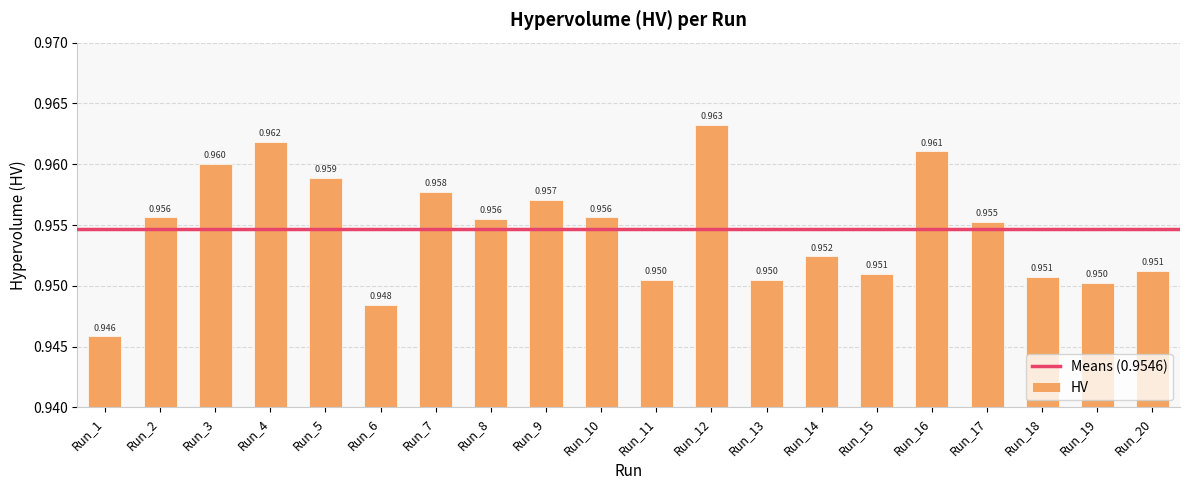

Are the bars horizontal?

No